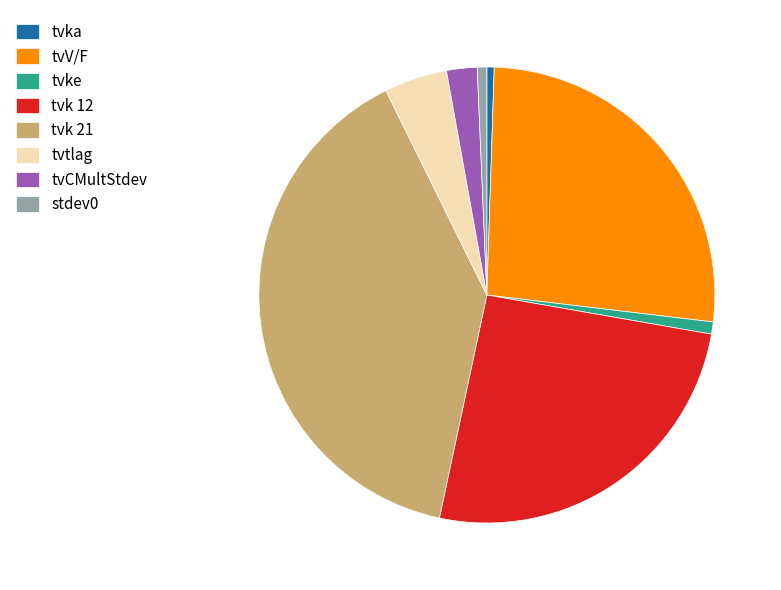

Which has a higher value, tvV/F or tvke?

tvV/F